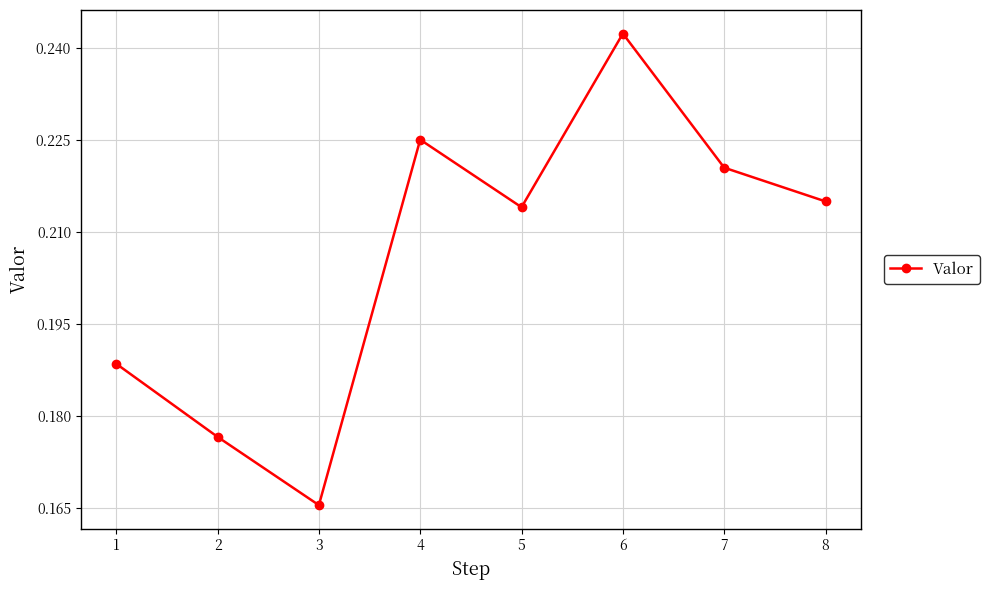

Where is the first local maximum?

4